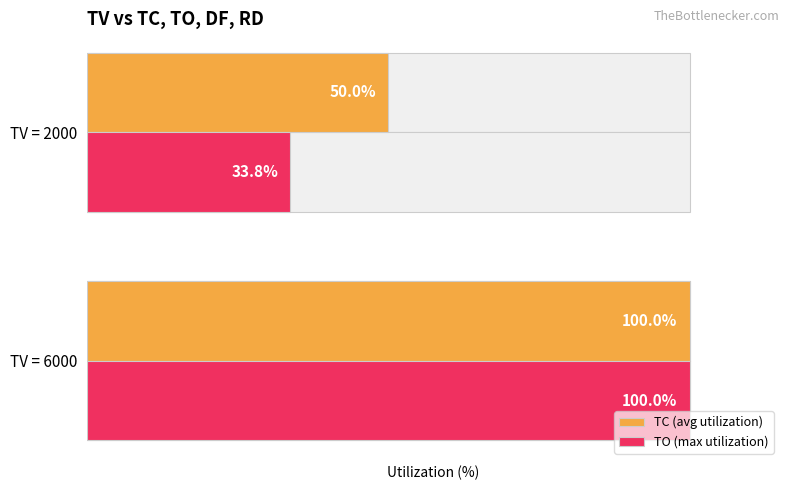

Between TV = 6000 and TV = 2000, which series saw the biggest shift?

TO (max utilization)